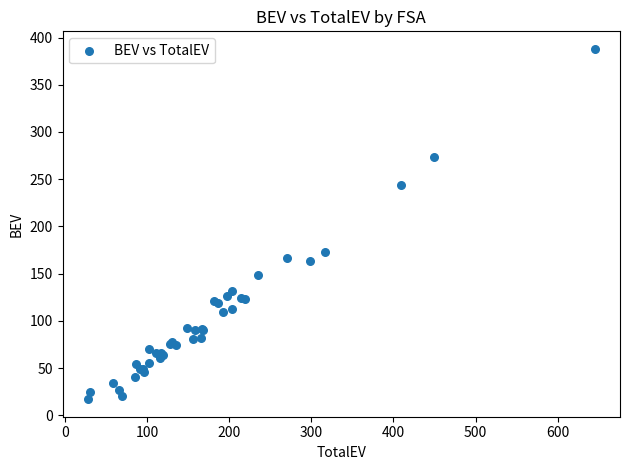

What Y value in the scatter plot is closest to 202?

173